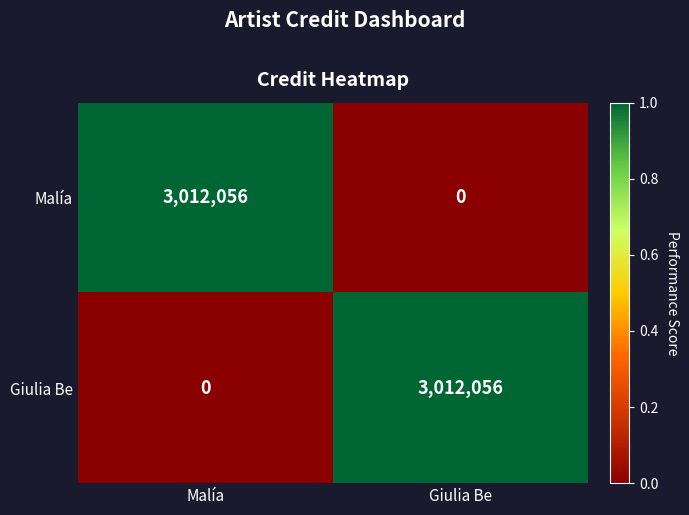

Reading left to right, extract all data points from this chart.

Malía: 3012056	0
Giulia Be: 0	3012056